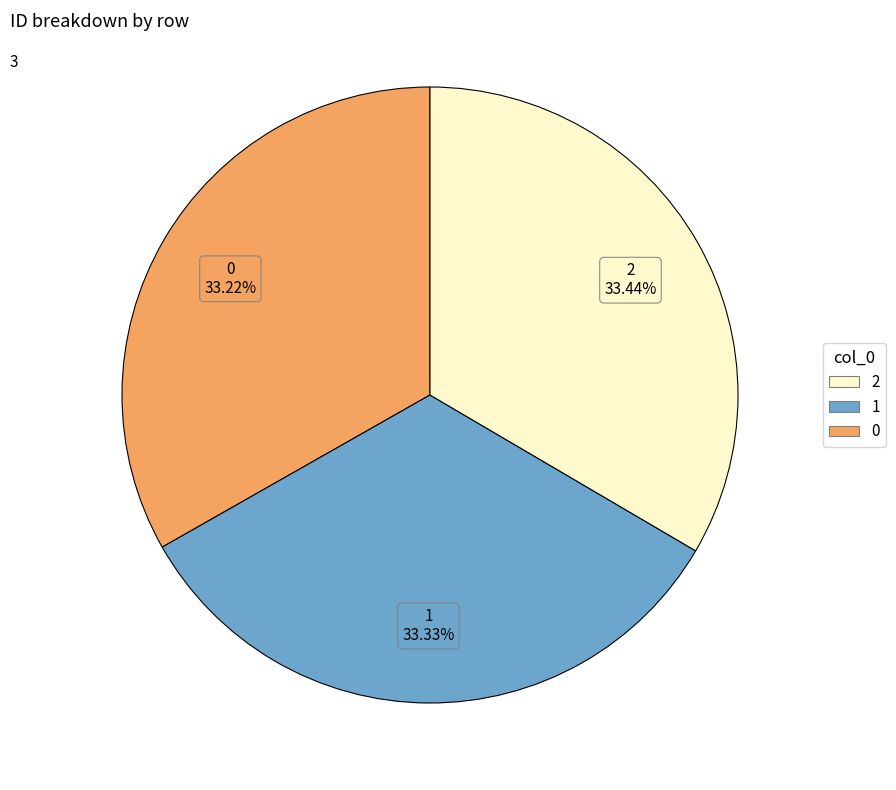

Is there a majority slice in this chart?

No